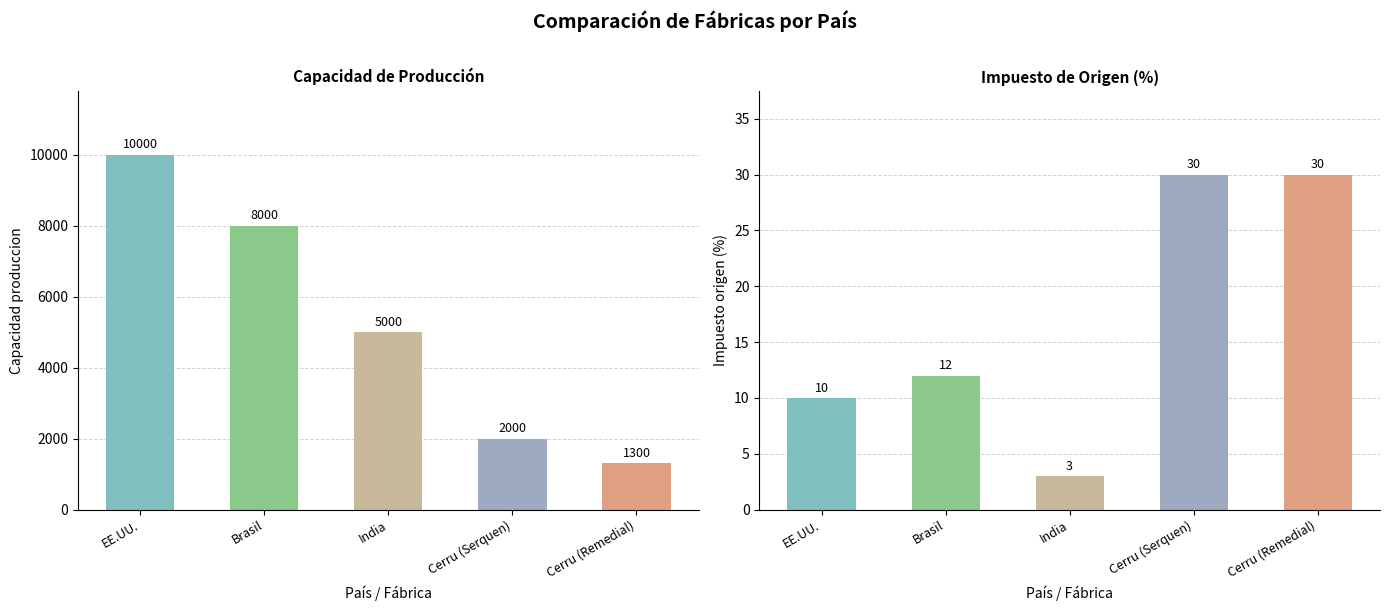

What are all the series names shown in the legend?

Capacidad produccion, Impuesto origen (%)